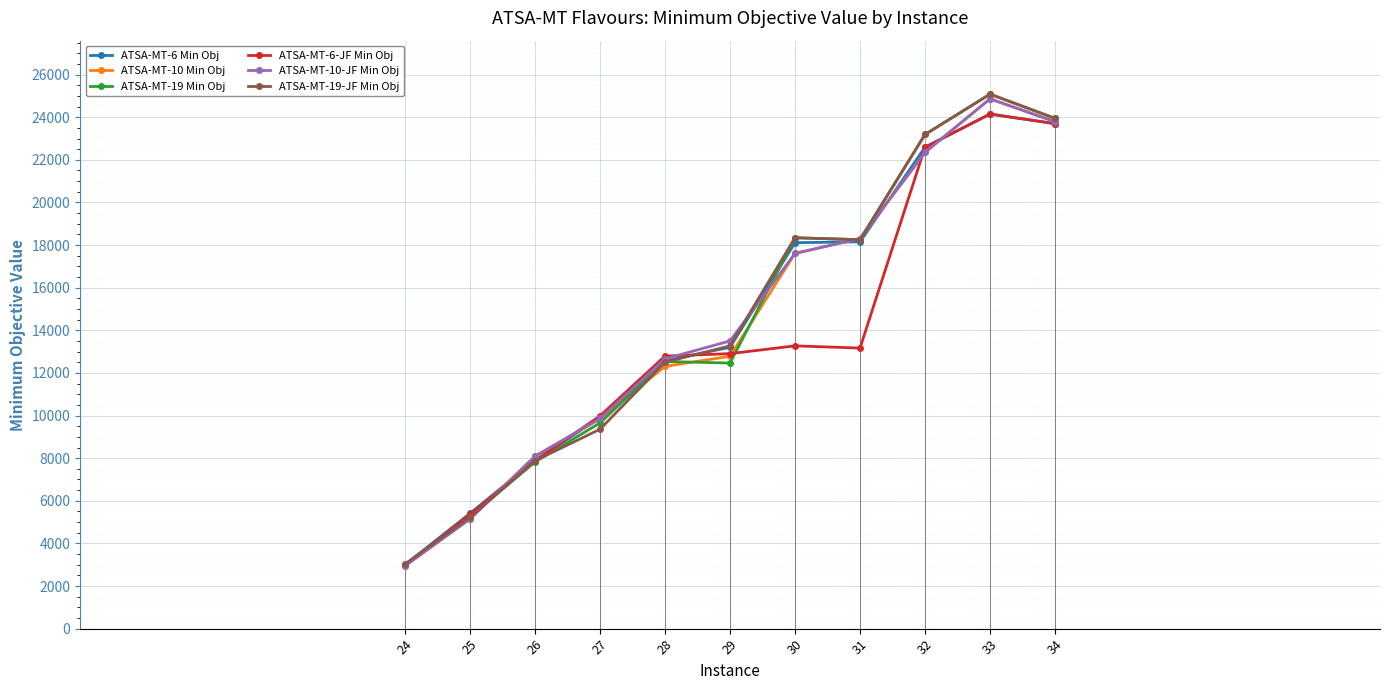

Reading left to right, what are all the values shown in this chart?

ATSA-MT-6 Min Obj: 24=3002.3	25=5406.5	26=7896.6	27=9903.2	28=12570.3	29=13203.6	30=18112.4	31=18151.2	32=22590.6	33=24148.5	34=23697.7
ATSA-MT-10 Min Obj: 24=2945.6	25=5166.1	26=8094.7	27=9840.4	28=12308.1	29=12779.9	30=17608.2	31=18305.8	32=22349.7	33=24863.5	34=23790.7
ATSA-MT-19 Min Obj: 24=3004.9	25=5259.3	26=7820.1	27=9654.5	28=12539.2	29=12462.3	30=18343.3	31=18253.7	32=23189.0	33=25083.9	34=23946.4
ATSA-MT-6-JF Min Obj: 24=2967.2	25=5358.0	26=7878.3	27=9984.5	28=12791.7	29=12904.0	30=13270.0	31=13166.0	32=22590.0	33=24148.0	34=23697.0
ATSA-MT-10-JF Min Obj: 24=2944.3	25=5143.9	26=8082.8	27=9868.5	28=12661.3	29=13500.3	30=17608.0	31=18305.0	32=22349.0	33=24863.0	34=23790.0
ATSA-MT-19-JF Min Obj: 24=3030.7	25=5225.6	26=7879.4	27=9356.6	28=12499.6	29=13270.8	30=18343.0	31=18253.0	32=23189.0	33=25083.0	34=23946.0